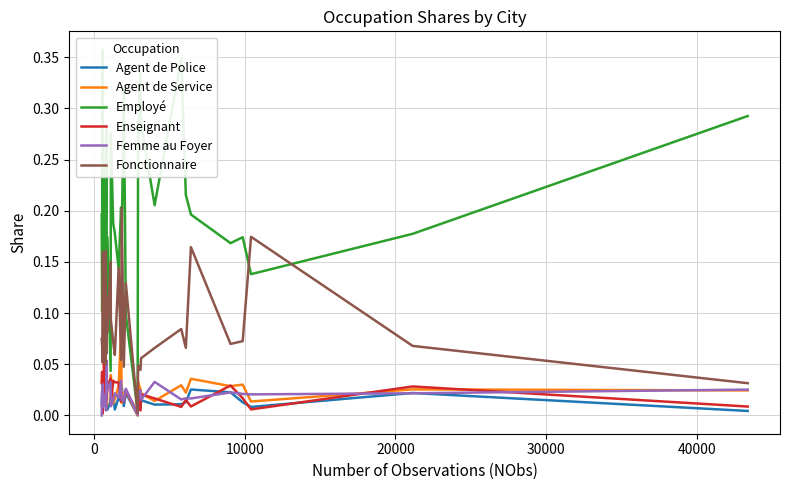

True or false: Femme au Foyer and Fonctionnaire cross at least once.

False